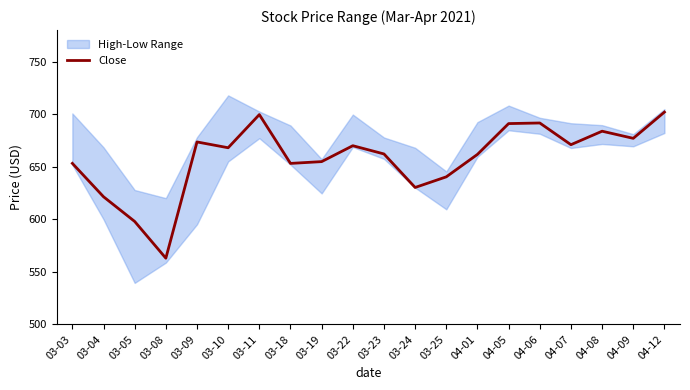

Where is the data nearest to the value 632?

03-24